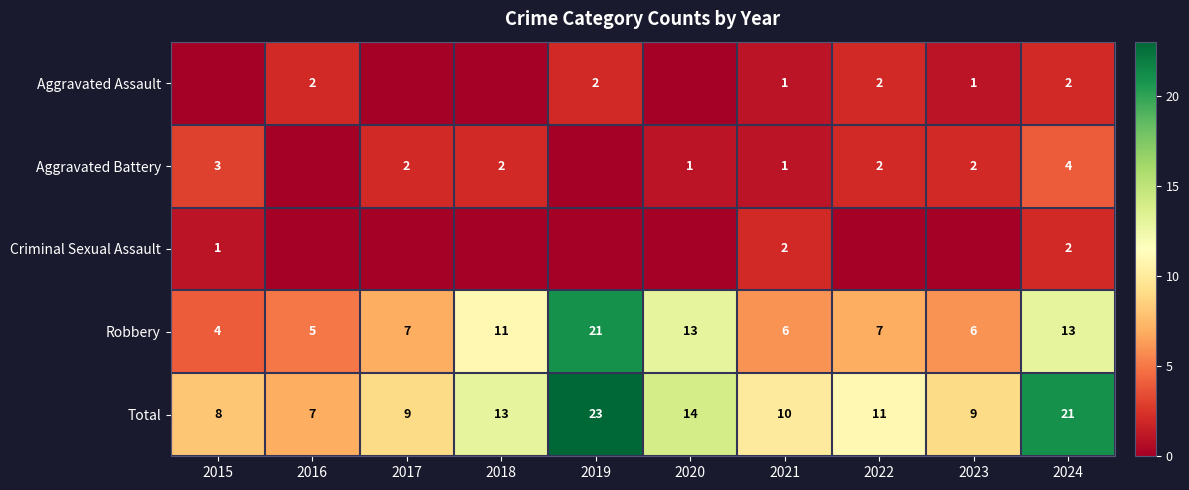

At which label does Robbery reach its minimum?

2015